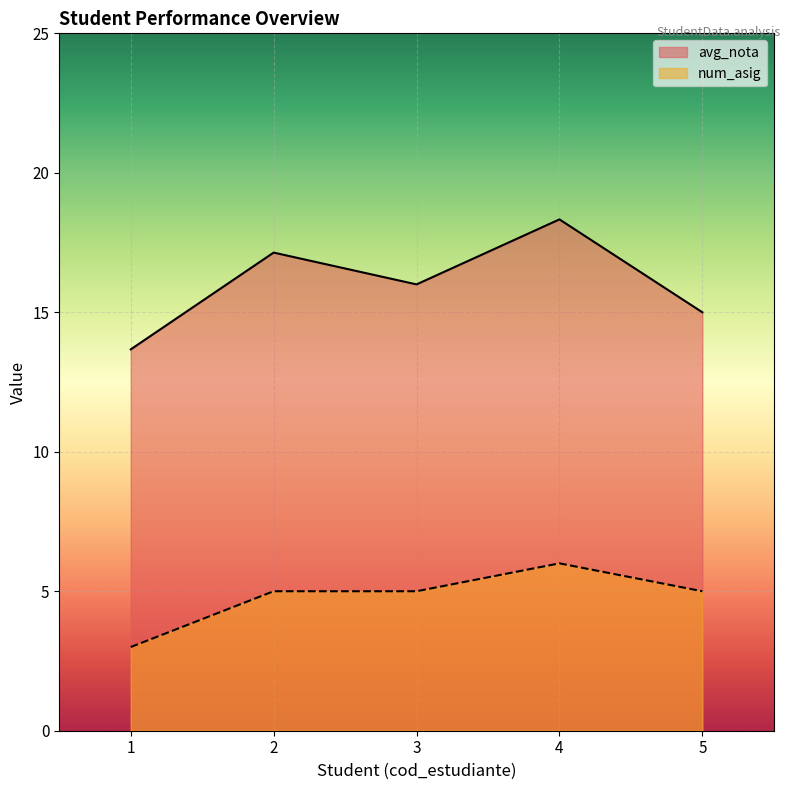

The num_asig series shows 2.4 at 4. True or false?

False